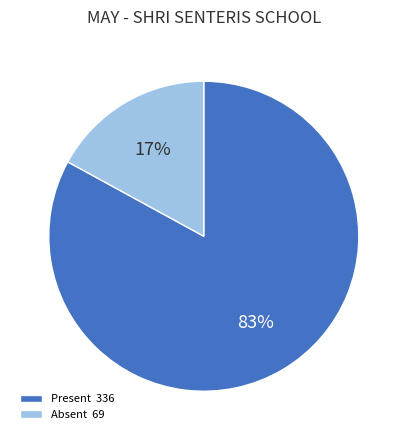

Is there a majority slice in this chart?

Yes